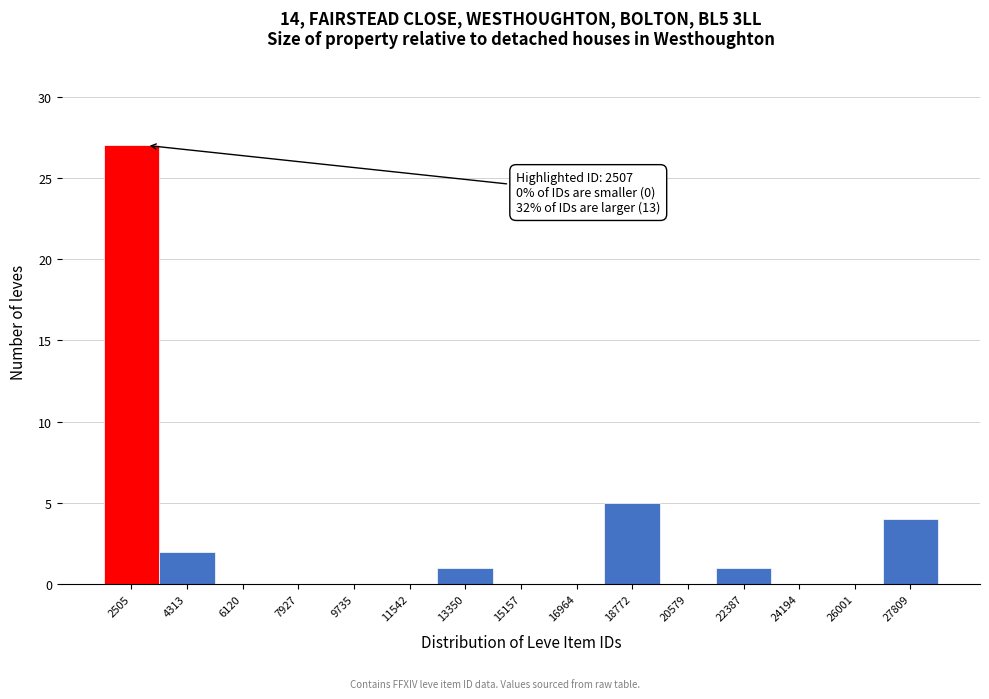

Which range on the x-axis has the tallest bar?

1600 to 3400